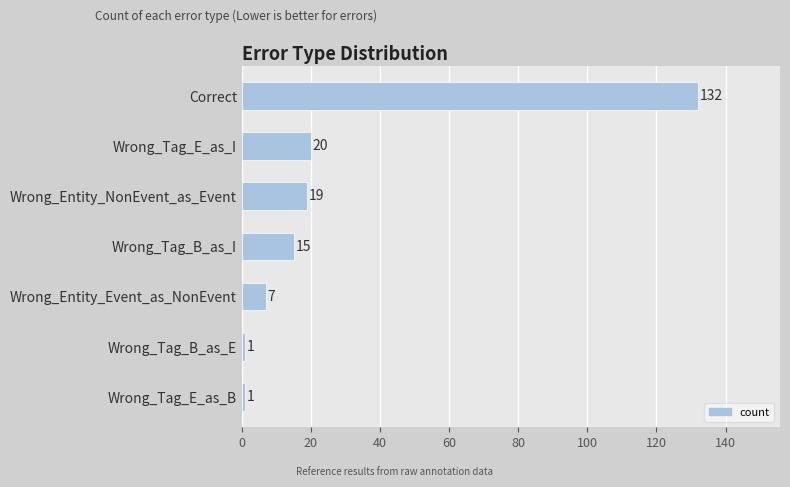

Which has a higher value, Wrong_Tag_E_as_B or Correct?

Correct